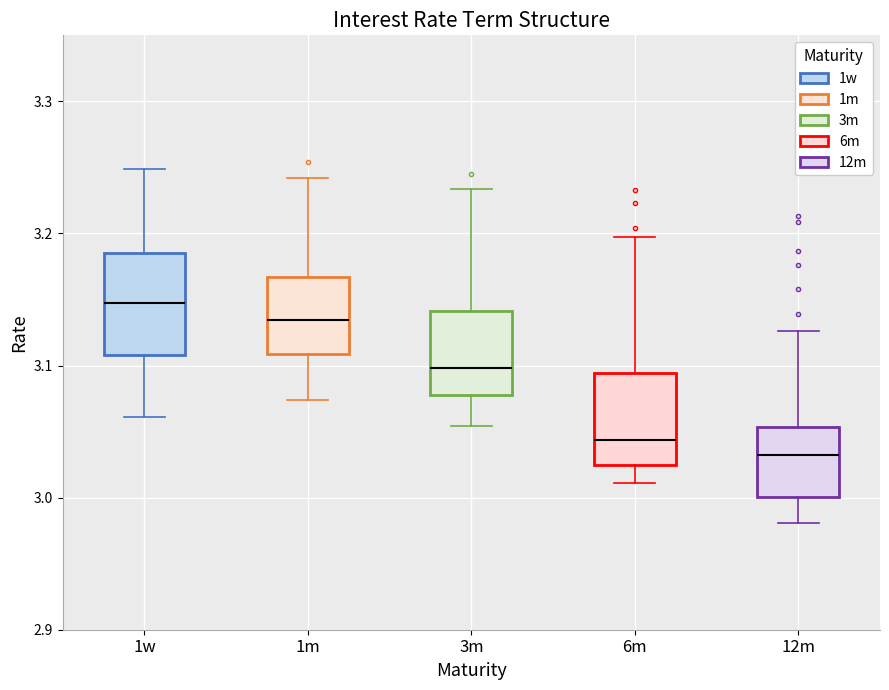

Reading left to right, transcribe this box plot: for each box, give where its median line is, the range the box spans, and where its two whiskers end, as read against the y-axis. The values are not printed on the chart, so give them approximately, as read against the axis.

1w: median 3.15, box 3.11 to 3.19, whiskers 3.06 to 3.25
1m: median 3.13, box 3.11 to 3.17, whiskers 3.07 to 3.24
3m: median 3.10, box 3.08 to 3.14, whiskers 3.05 to 3.23
6m: median 3.04, box 3.02 to 3.09, whiskers 3.01 to 3.20
12m: median 3.03, box 3.00 to 3.05, whiskers 2.98 to 3.13